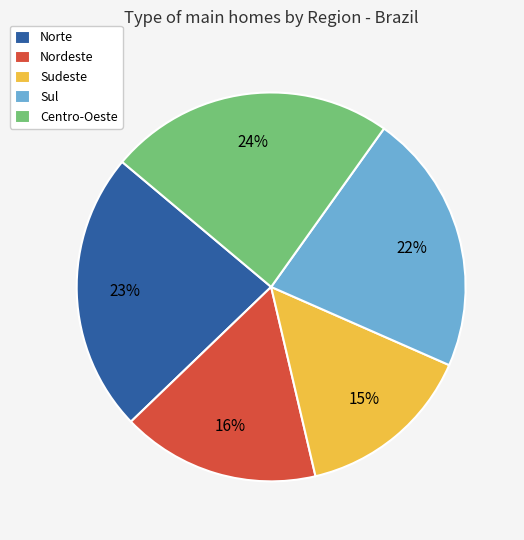

The Sudeste slice represents 15% of the pie. True or false?

True